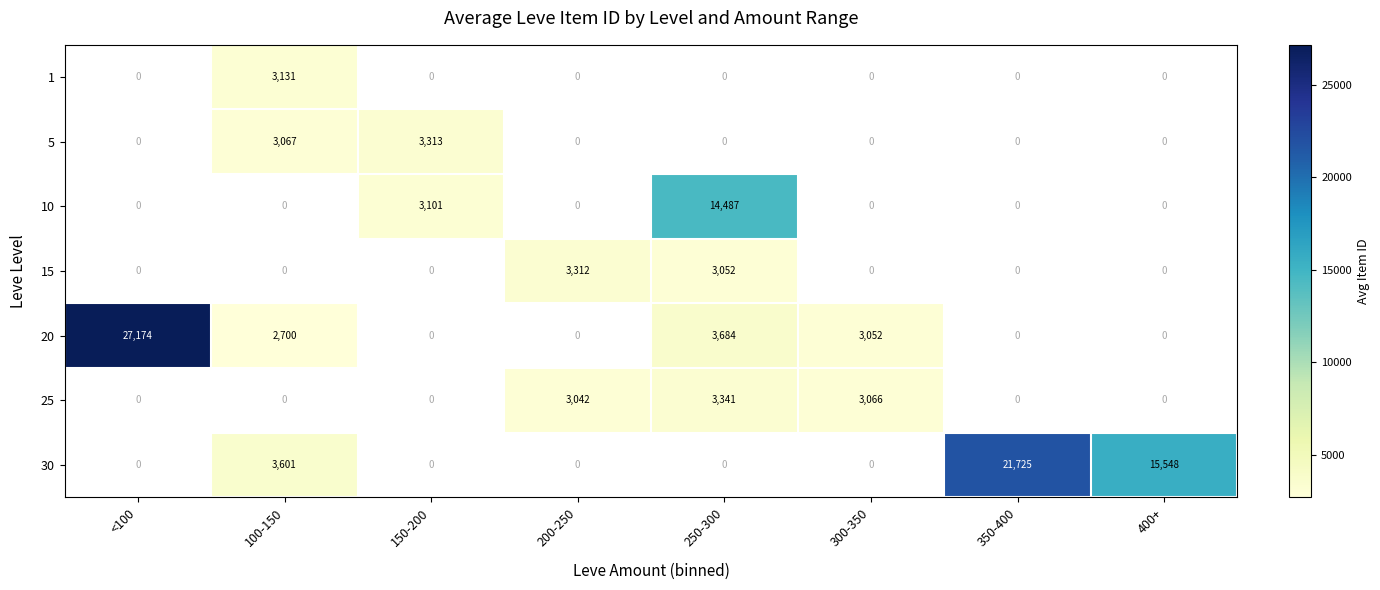

Between <100 and 300-350, which is larger?

300-350